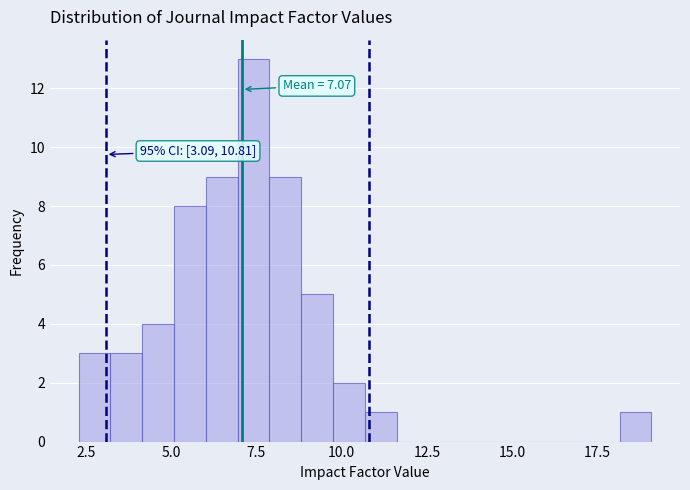

Read against the x-axis, roughly where is the centre of the tallest bar?

7.5